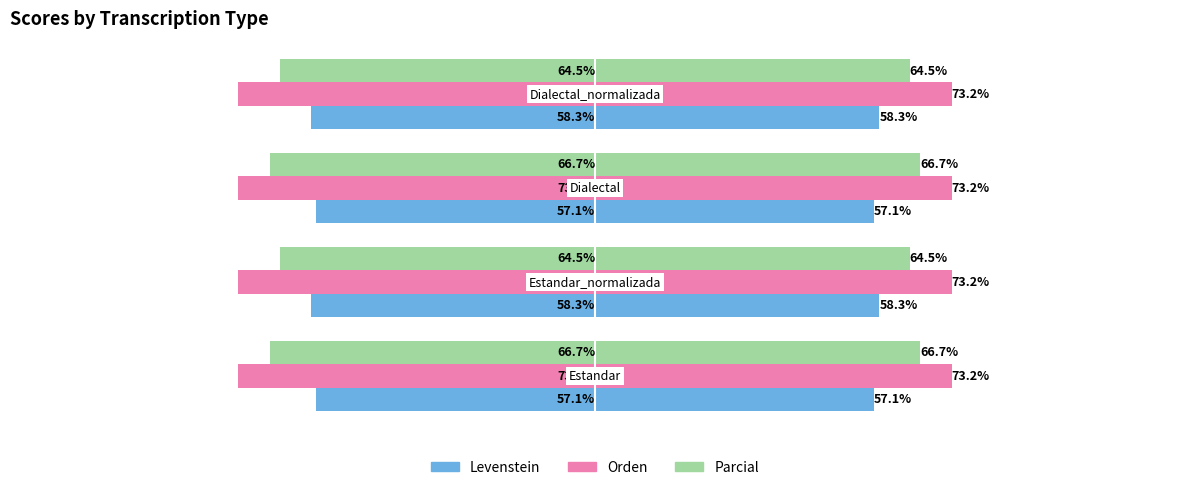

At how many categories does at least one series exceed -14?

4